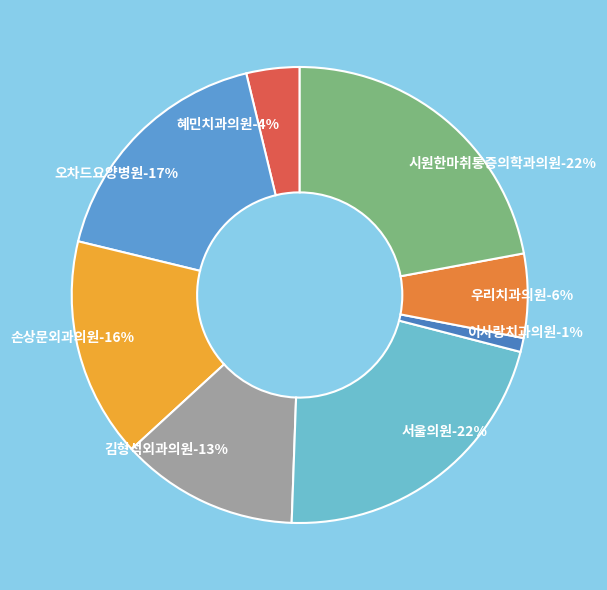

How much of the chart is everything except 우리치과의원?

94.1%